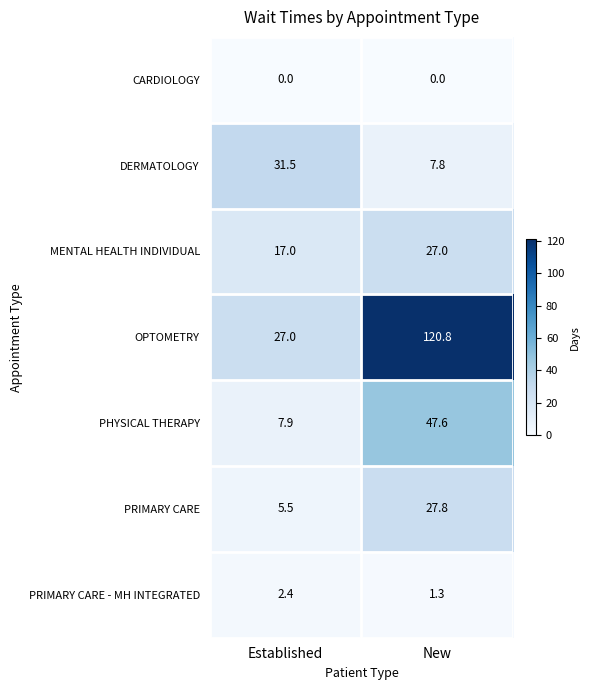

How many distinct data groups are displayed?

7